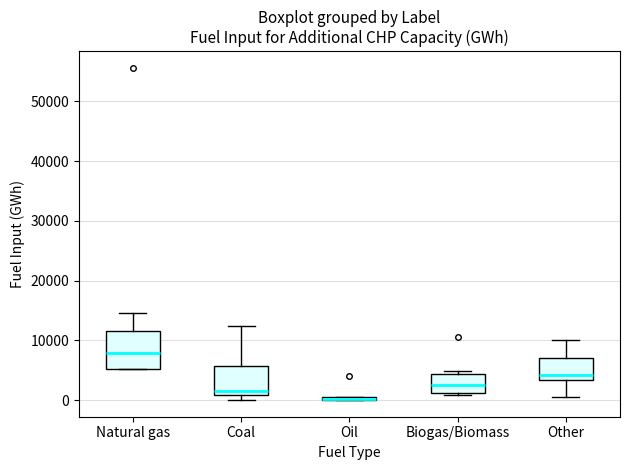

Where is the lower edge of the box for Coal on the y-axis? The values are not printed on the chart, so give them approximately, as read against the axis.

1000